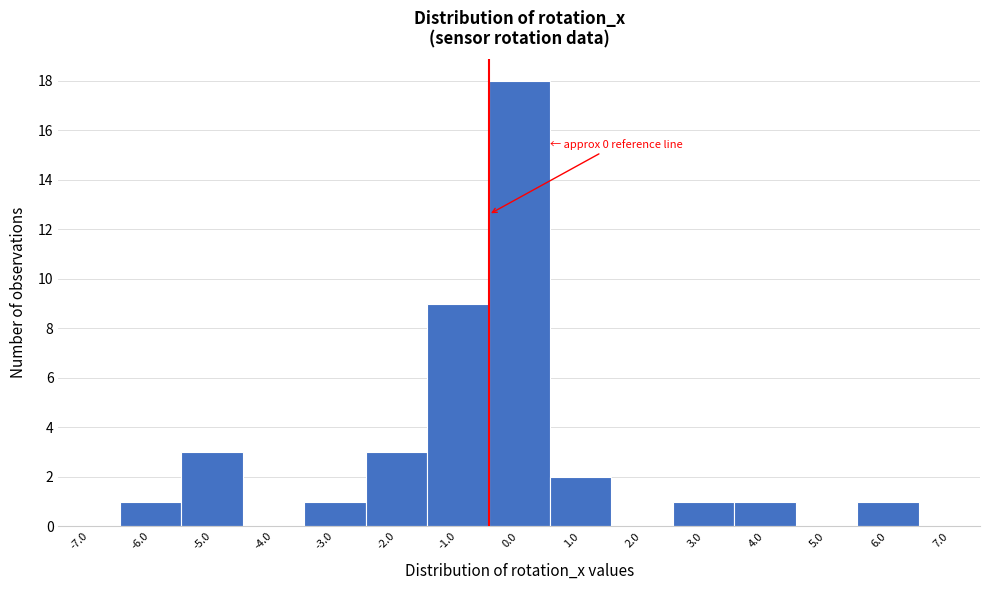

Reading left to right, list all the values displayed in this chart.

-7.0=0	-6.0=1	-5.0=3	-4.0=0	-3.0=1	-2.0=3	-1.0=9	0.0=18	1.0=2	2.0=0	3.0=1	4.0=1	5.0=0	6.0=1	7.0=0